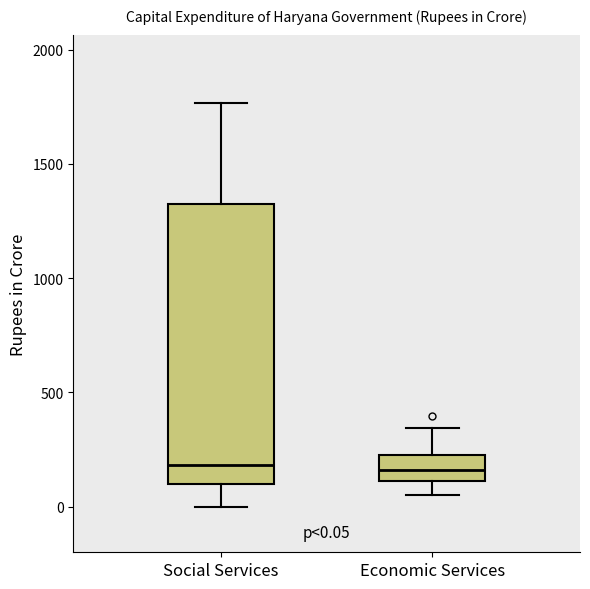

Which box is the tallest, from its lower edge to its upper edge?

Social Services